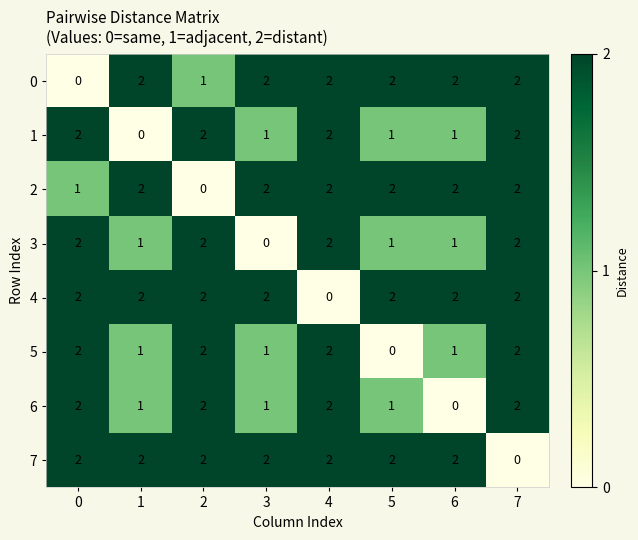

Is it true that 7 equals 2 at 6?

True